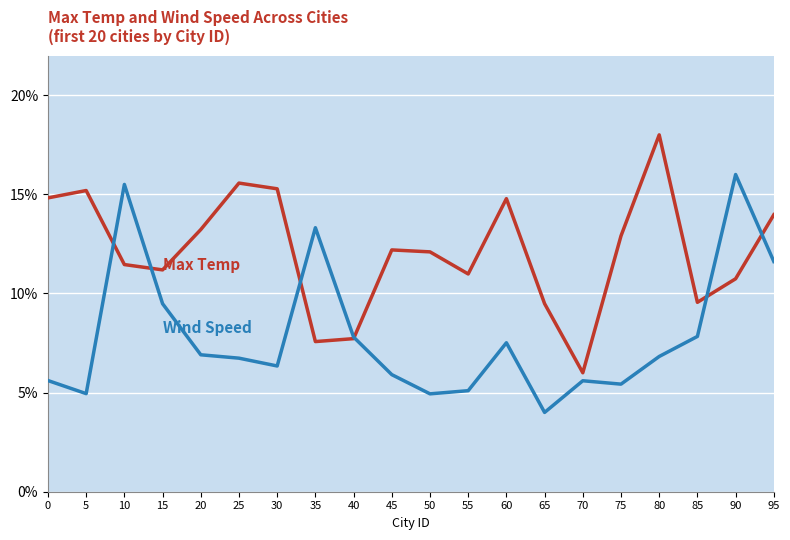

What is the total value across all series at 60?

22.3